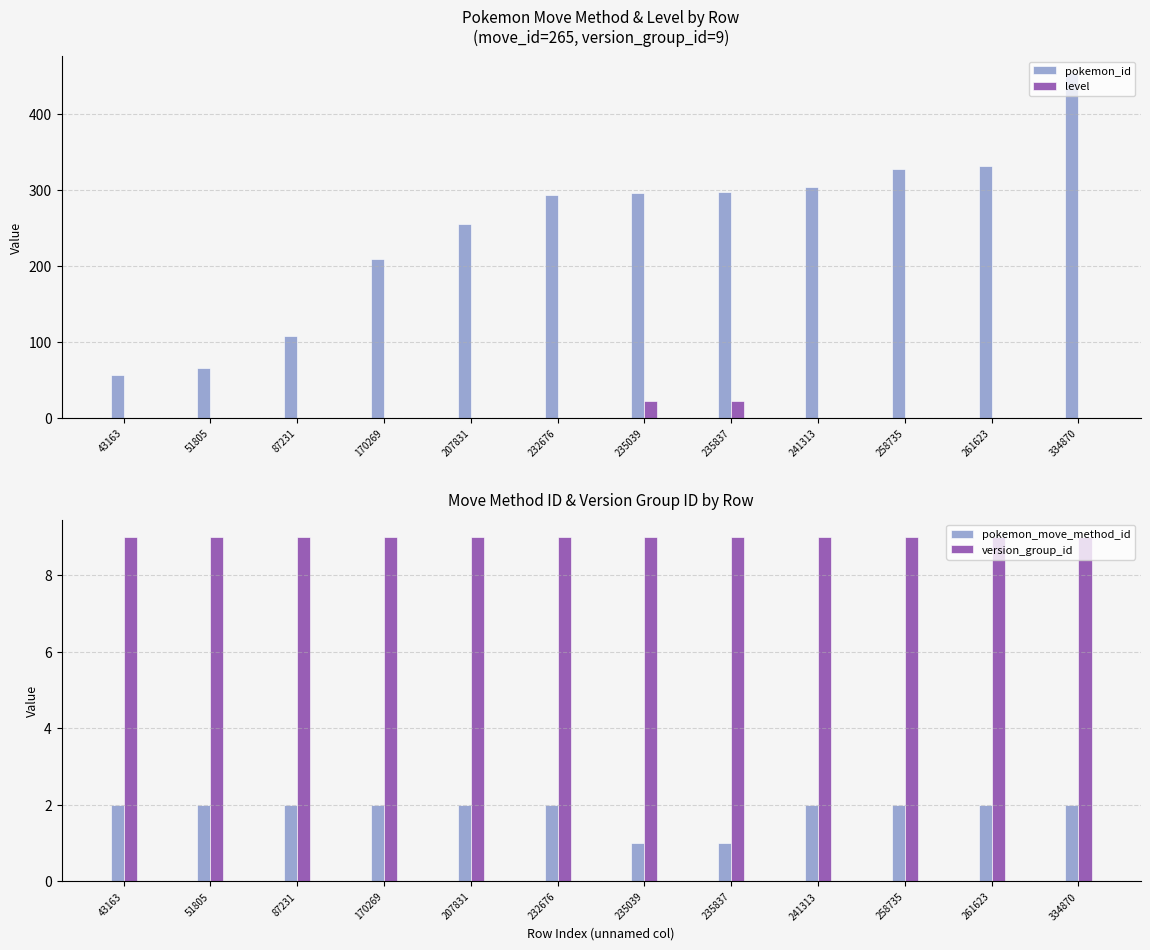

What is the difference between the maximum and minimum values in the level series?

22